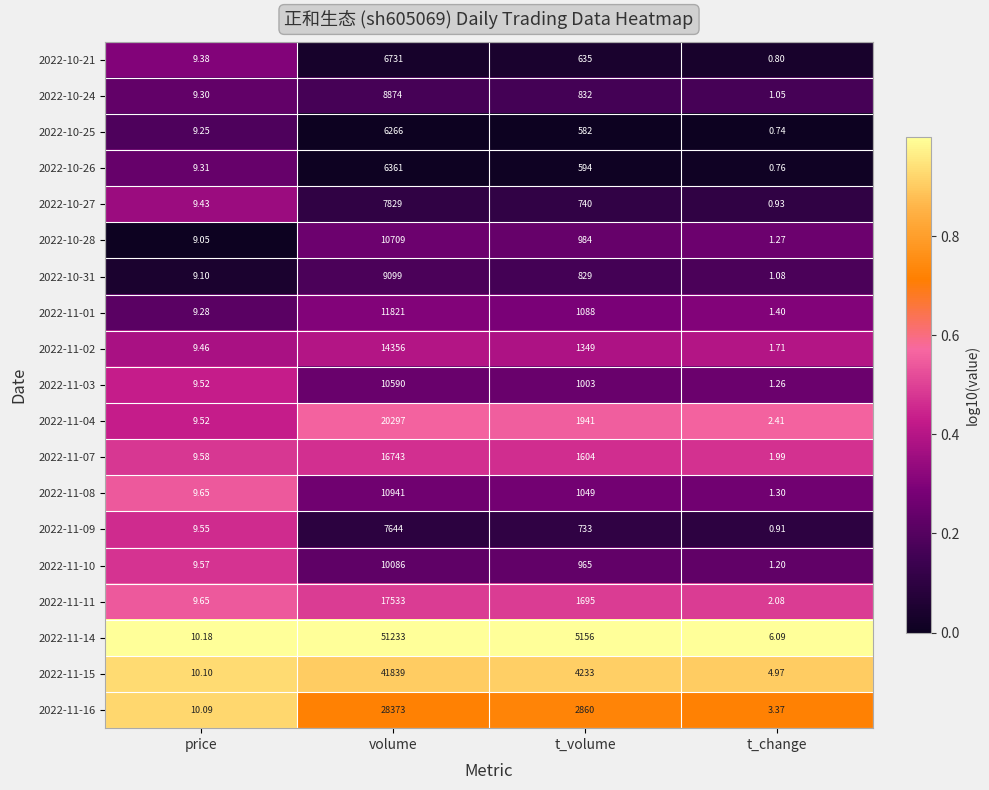

At which label does 2022-11-14 reach its minimum?

t_change